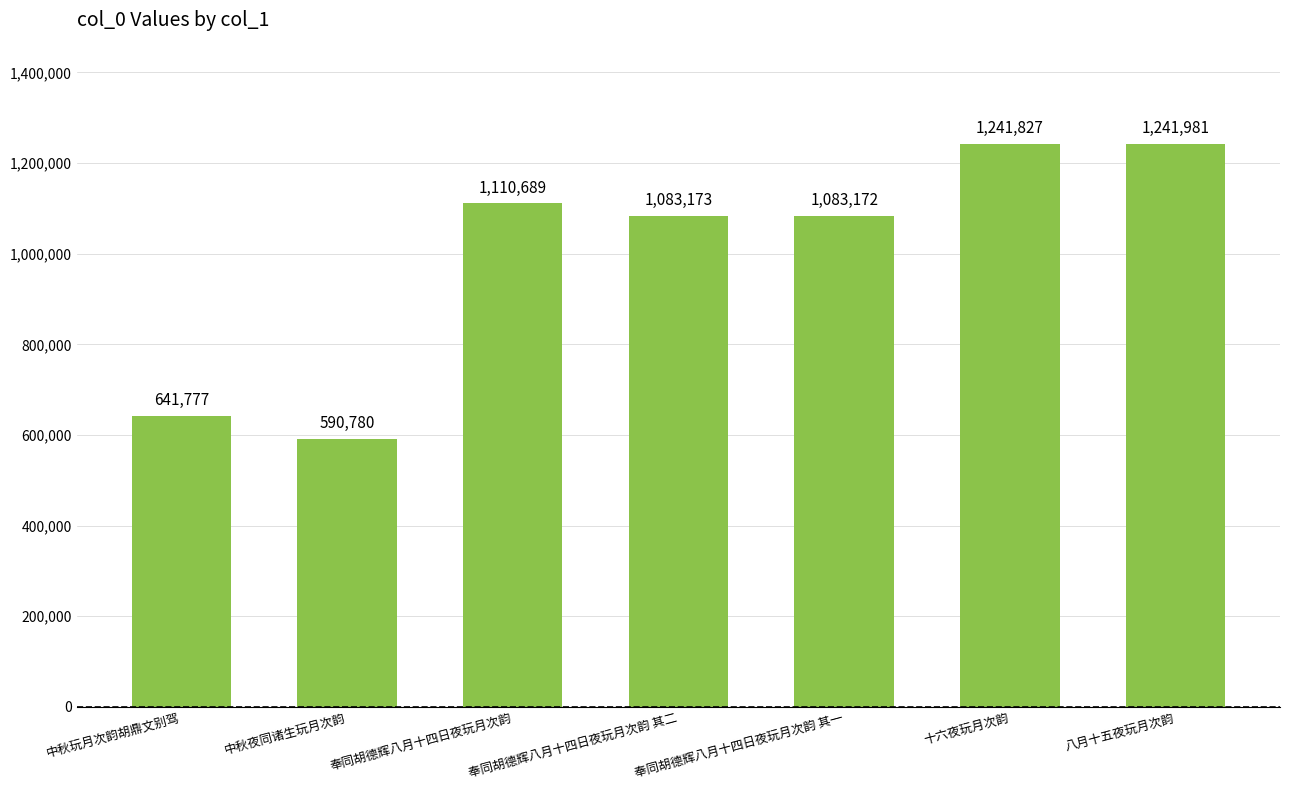

What is the difference between the second highest and second lowest values?

600050